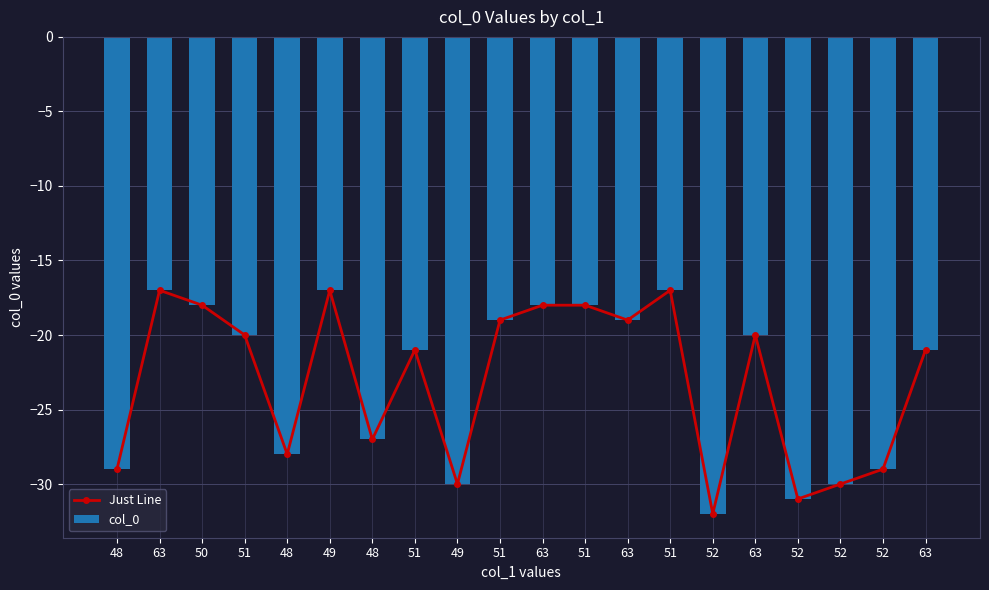

Which series has the largest total across all categories?

Just Line